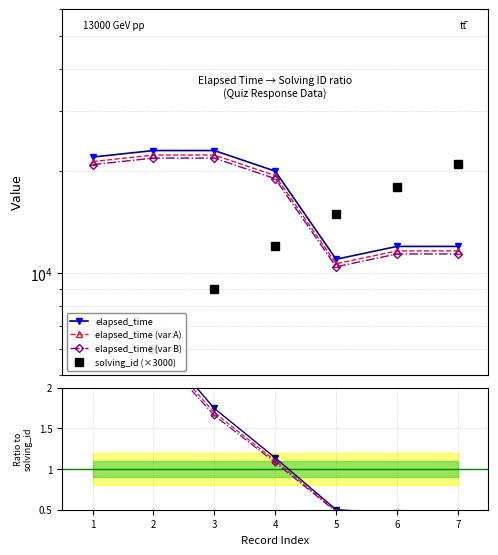

True or false: var A and elapsed_time (var A) cross at least once.

False